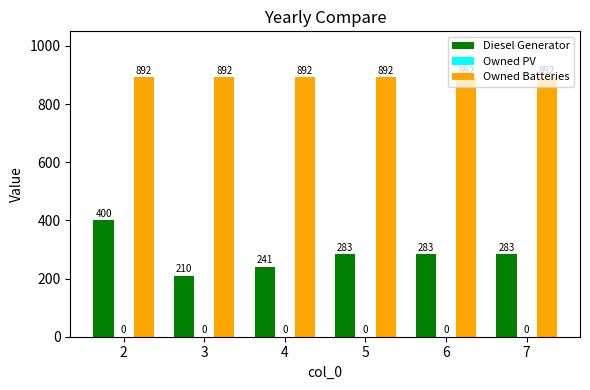

Is it true that Diesel Generator equals 346 at 3?

False